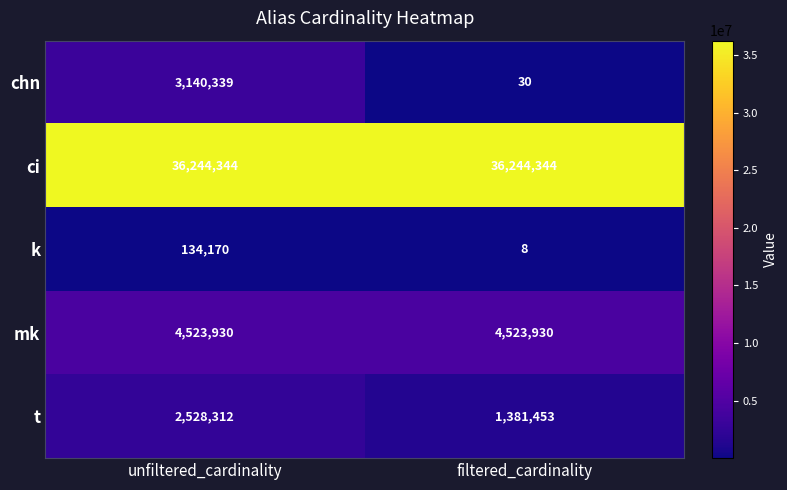

How many series are shown in this chart?

5